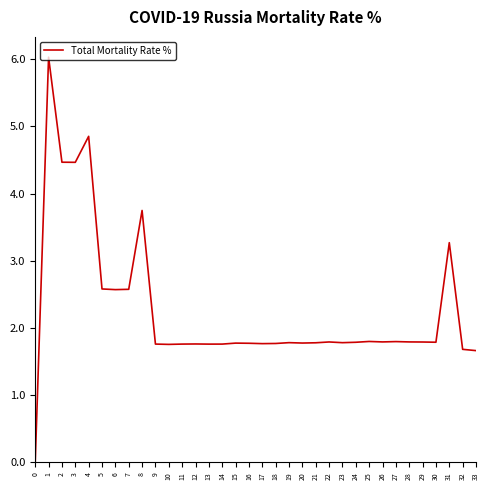

What is the ratio of the value at 32 to the value at 6?

0.7